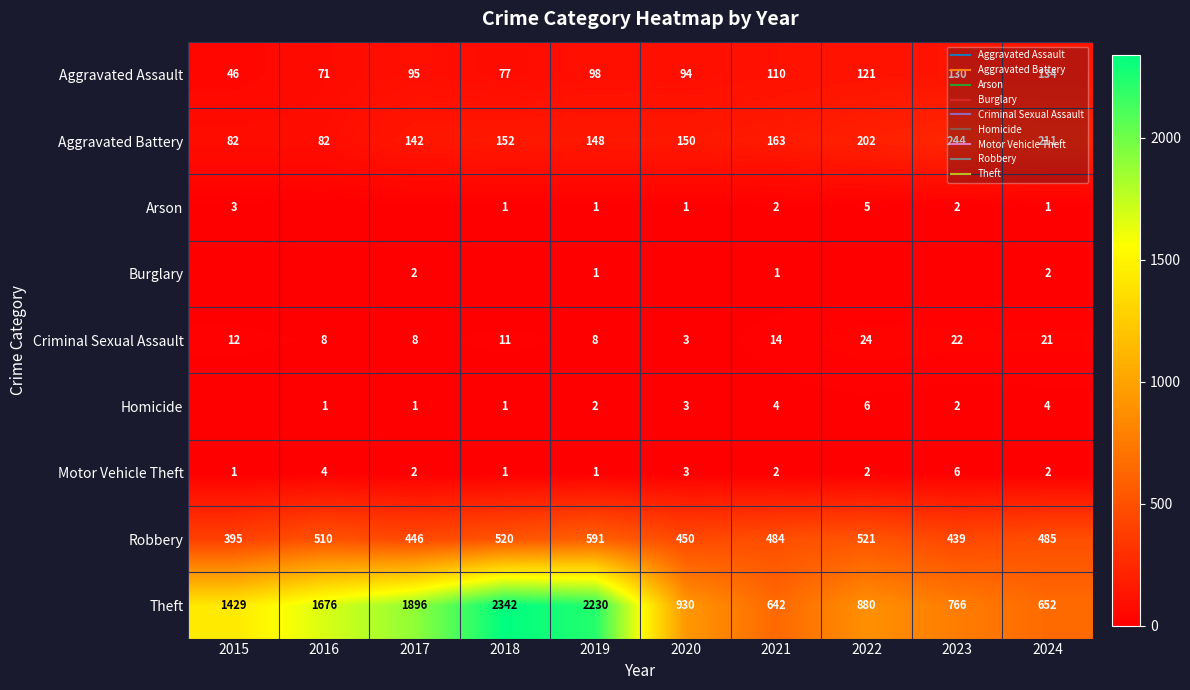

Is it true that Aggravated Battery equals 97 at 2018?

False